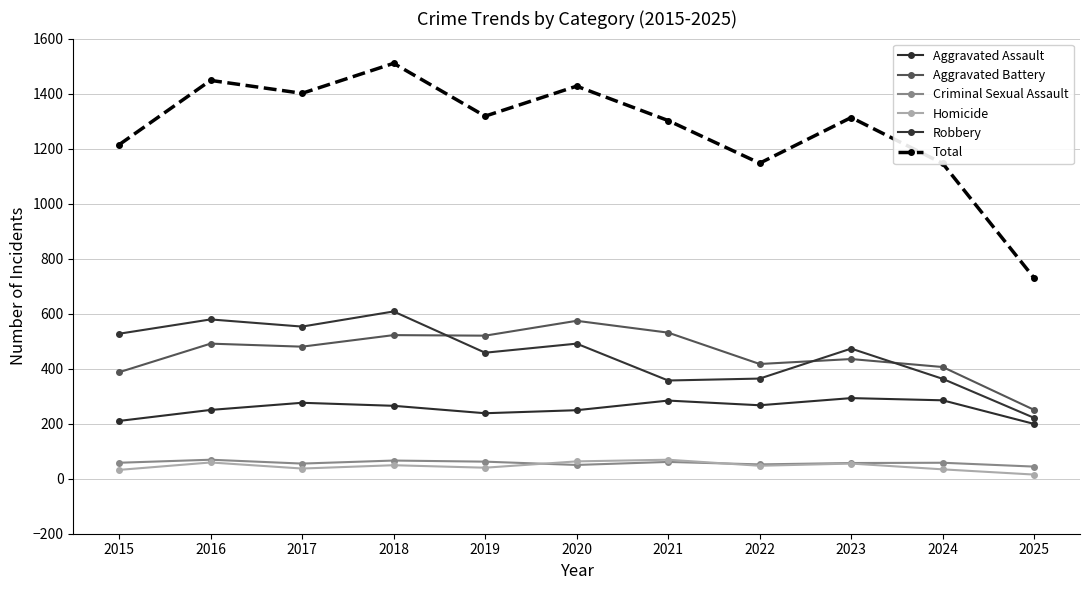

How many values in the Total series are below 1313?

5